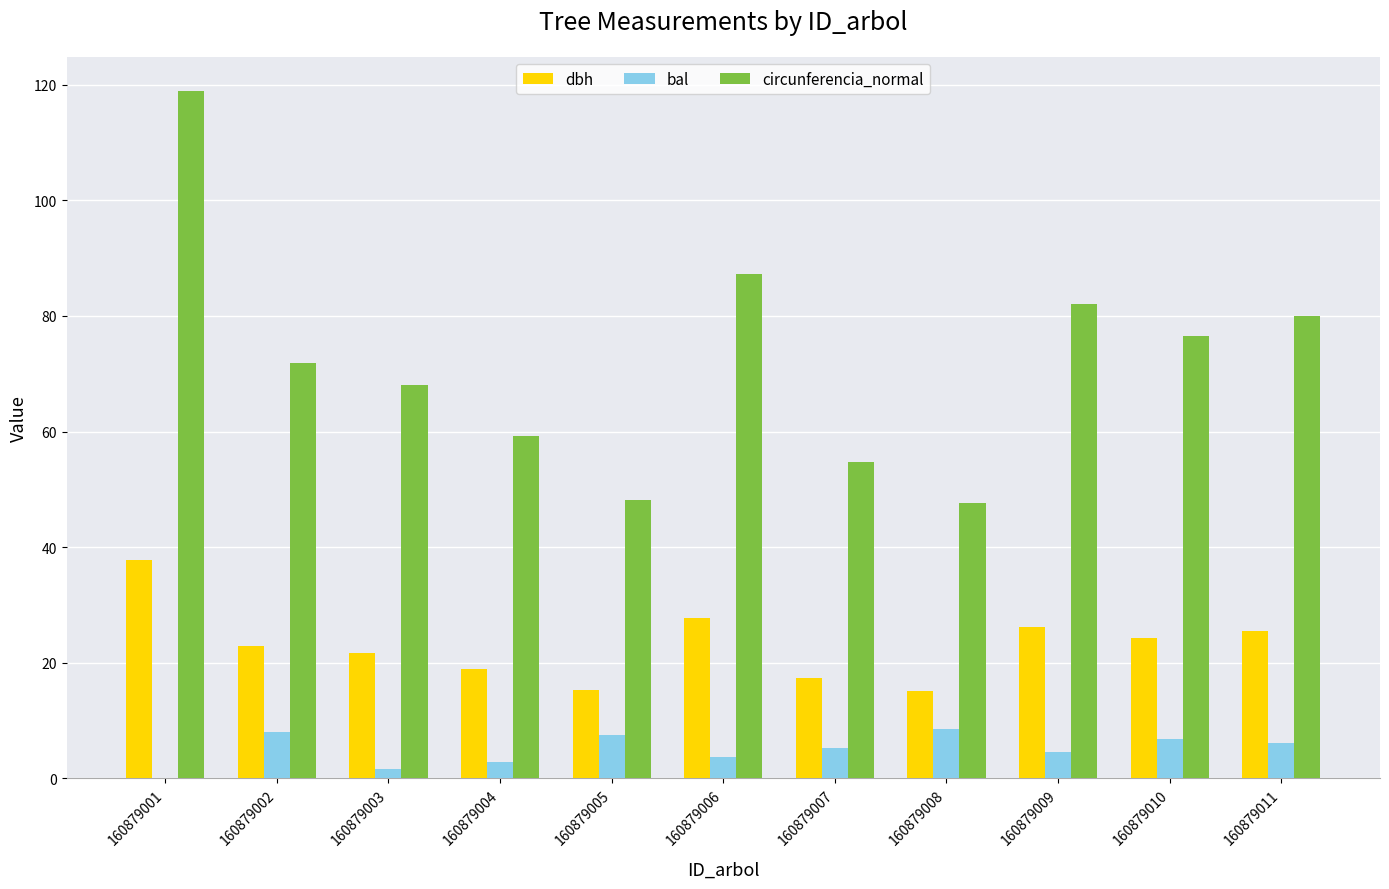

The value of dbh at 160879003 is 33.8. True or false?

False